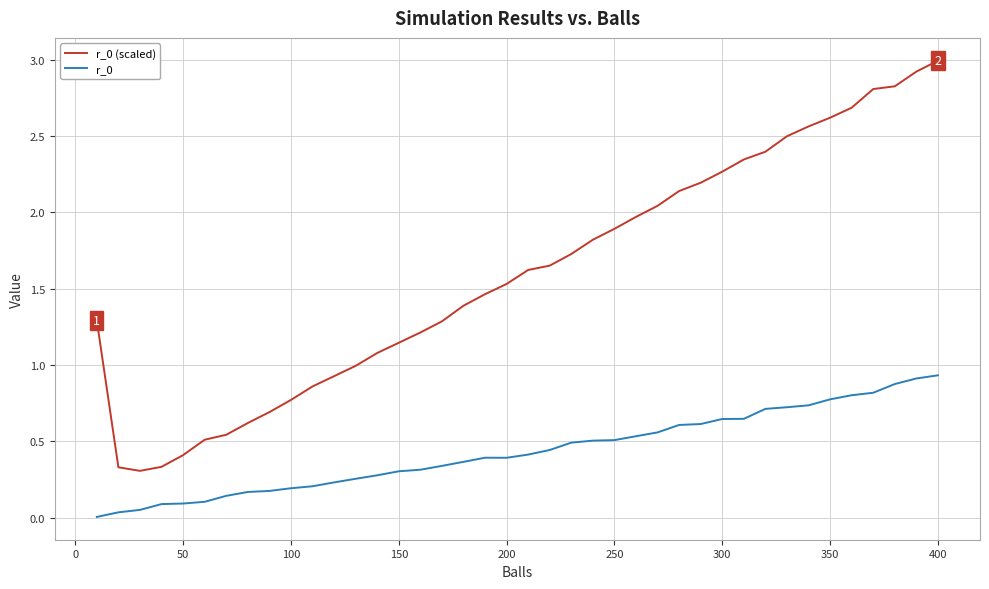

True or false: r_0 (scaled) and r_0 intersect in this chart.

False